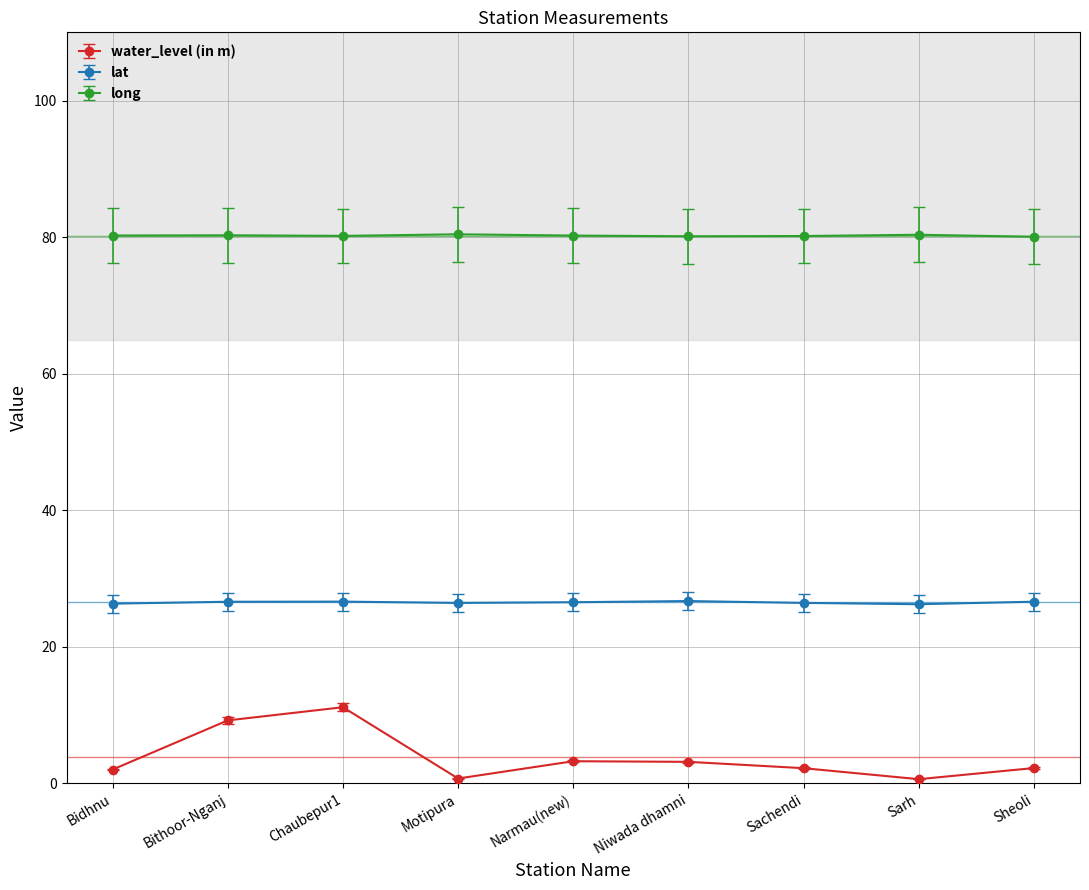

Rank the series at Bidhnu from lowest to highest value.

water_level (in m), lat, long